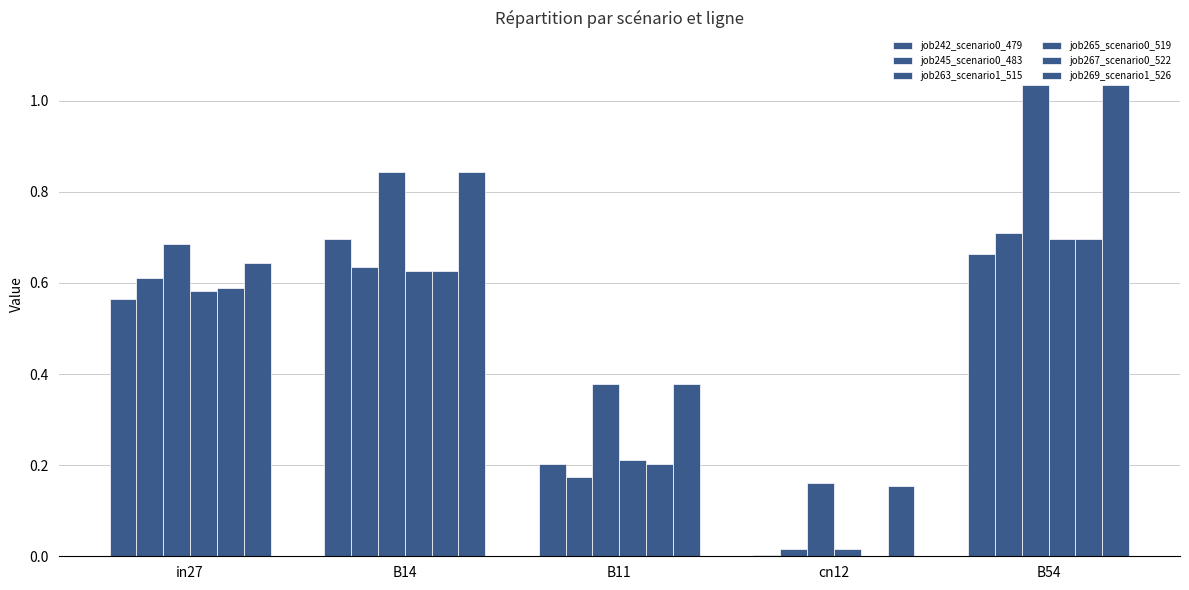

What is the average value of the job269_scenario1_526 series?

0.6